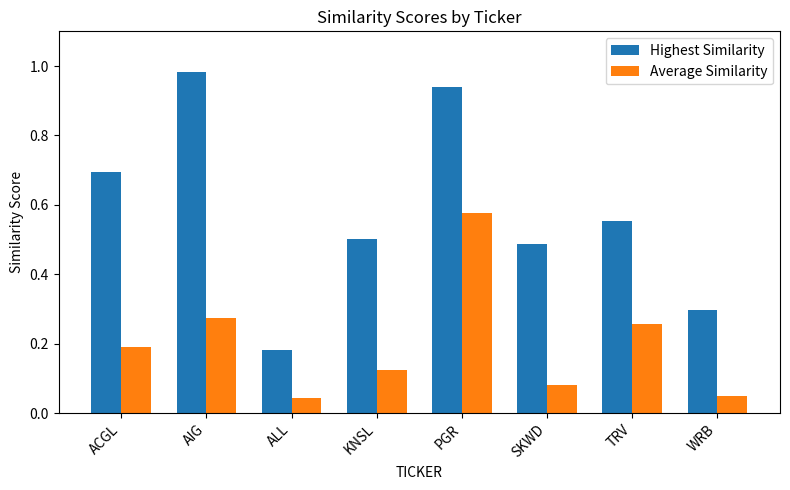

True or false: Highest Similarity has a value of 0.3 at ALL.

False